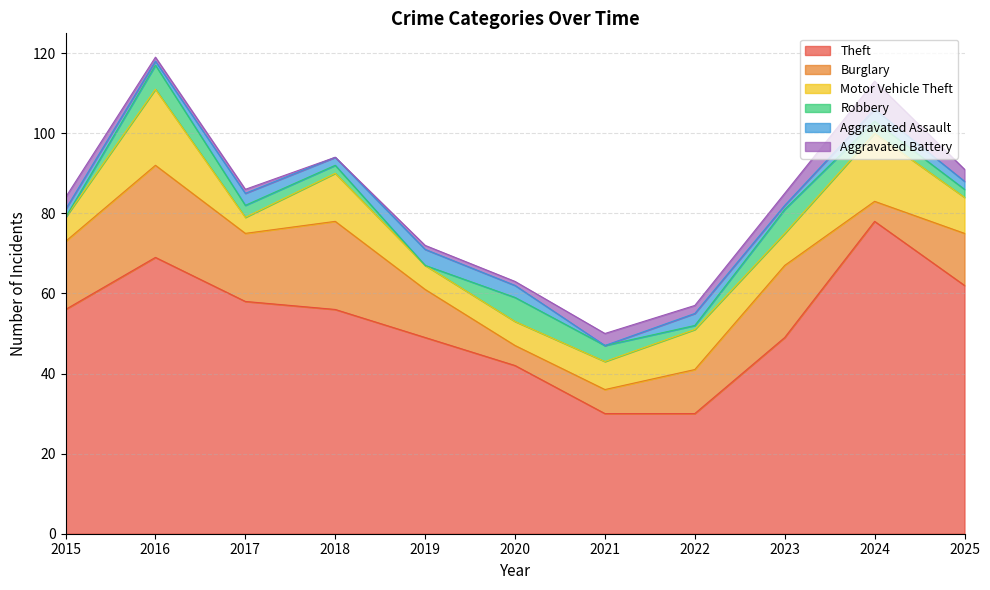

Rank the categories by Aggravated Assault value from lowest to highest.

2021, 2016, 2023, 2015, 2018, 2025, 2017, 2020, 2022, 2024, 2019